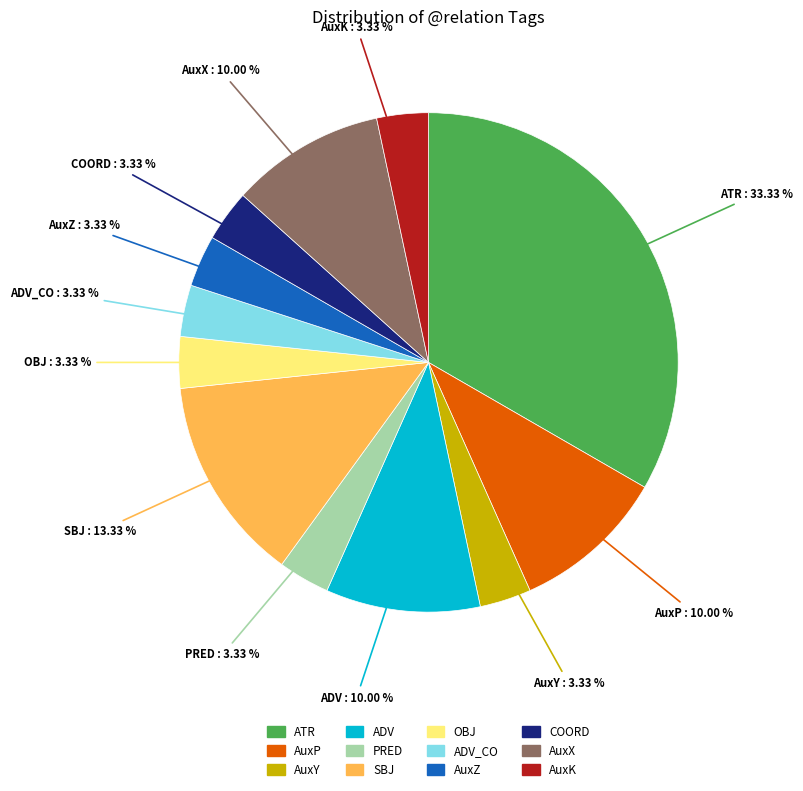

Is there any slice that represents more than half of the pie?

No